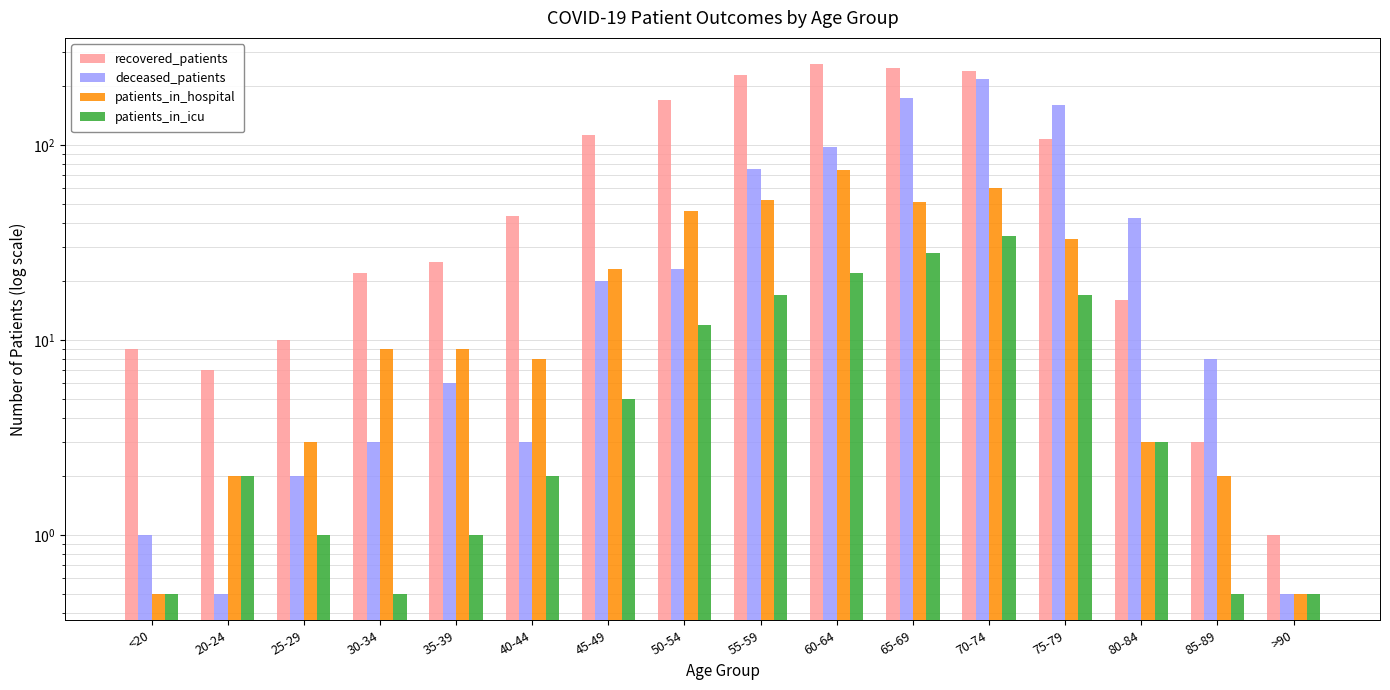

List the labels in order of patients_in_icu value, largest first.

70-74, 65-69, 60-64, 55-59, 75-79, 50-54, 45-49, 80-84, 20-24, 40-44, 25-29, 35-39, <20, 30-34, 85-89, >90